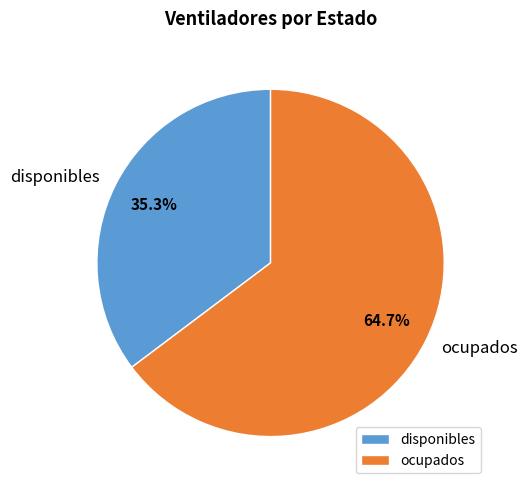

Rank the categories by value from highest to lowest.

ocupados, disponibles